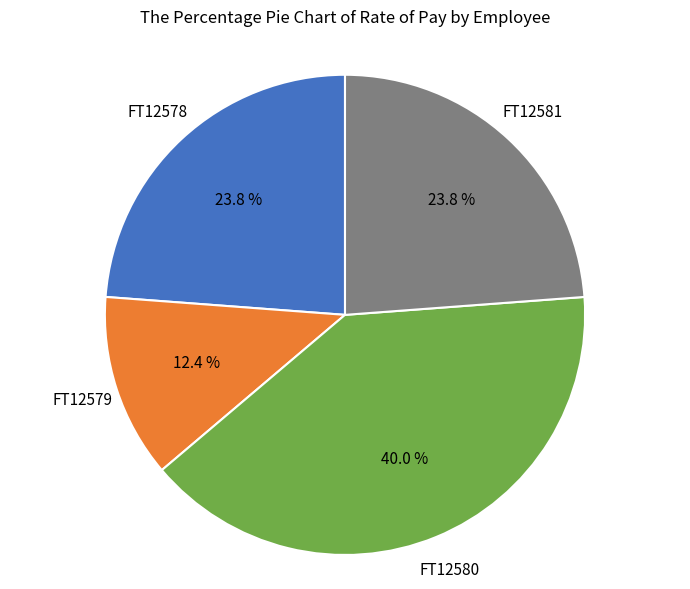

Does any single category account for the majority?

No